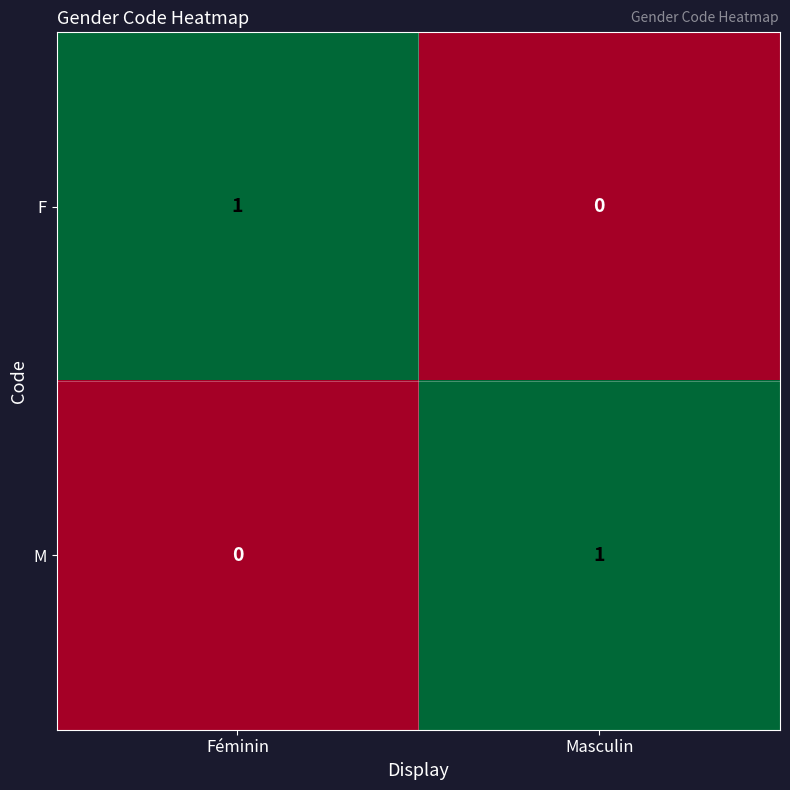

At Féminin, list the series in order from largest to smallest.

F, M